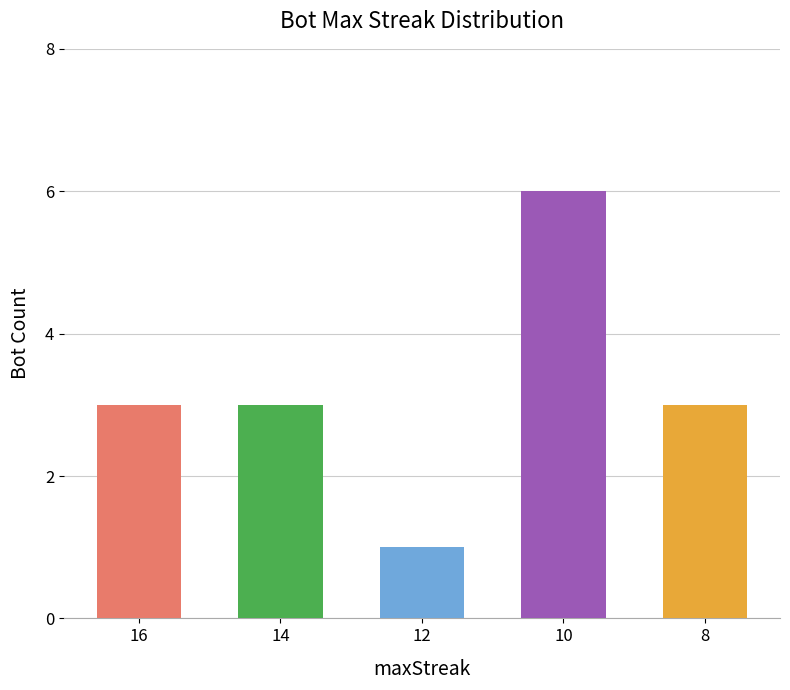

What is the value of the 1st bar from the left?

3